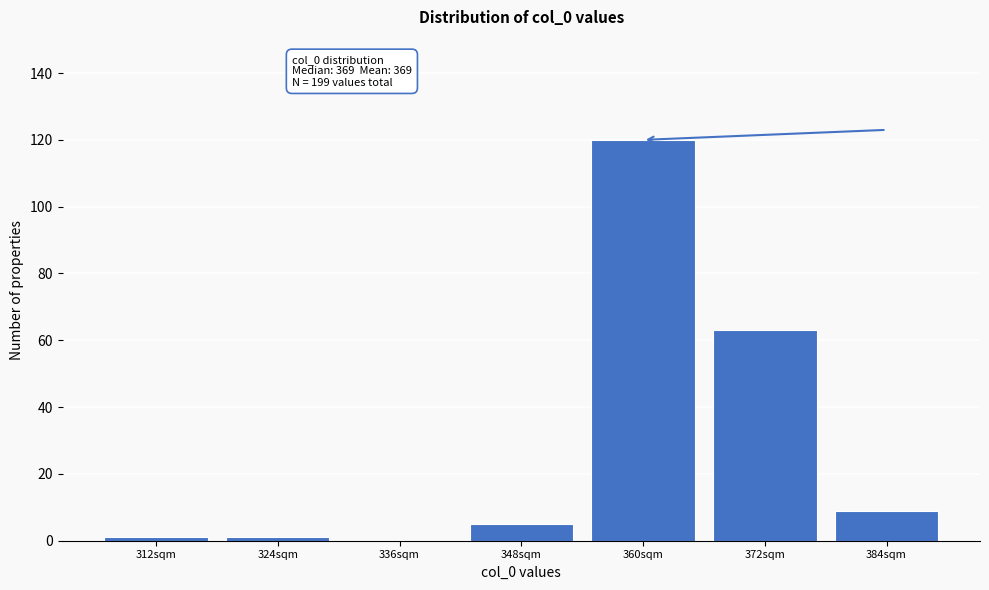

Reading right to left, what are all the values shown in this chart?

384sqm=9	372sqm=63	360sqm=120	348sqm=5	336sqm=0	324sqm=1	312sqm=1